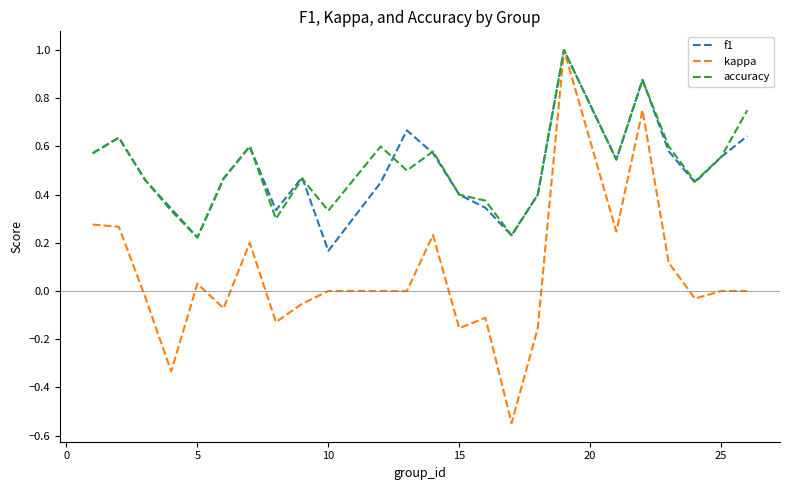

Which series has the largest range (max minus min)?

kappa